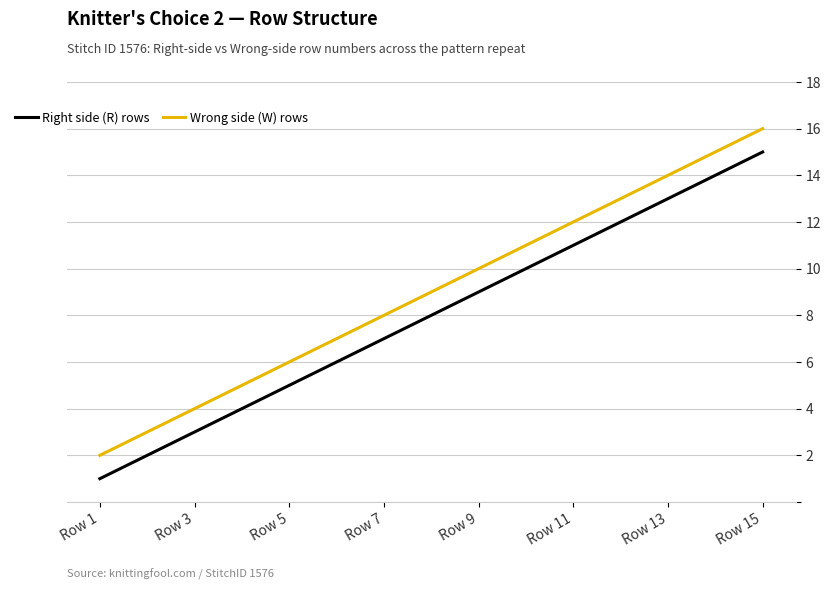

Which series has the largest total across all categories?

Wrong side (W) rows